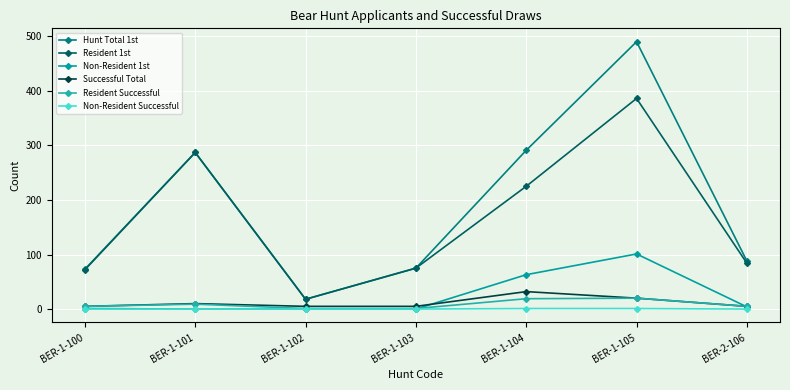

Is it true that Non-Resident 1st equals 32 at BER-1-101?

False